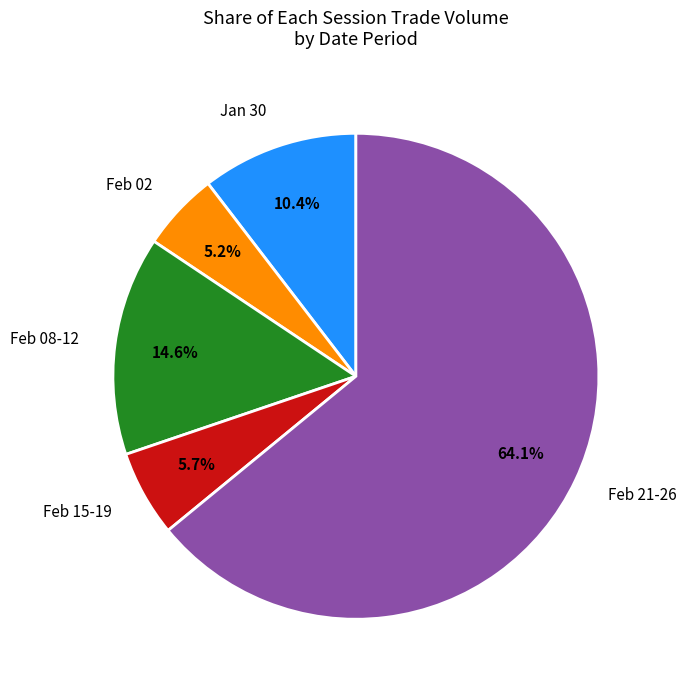

To the nearest percent, what is the average slice percentage?

20%